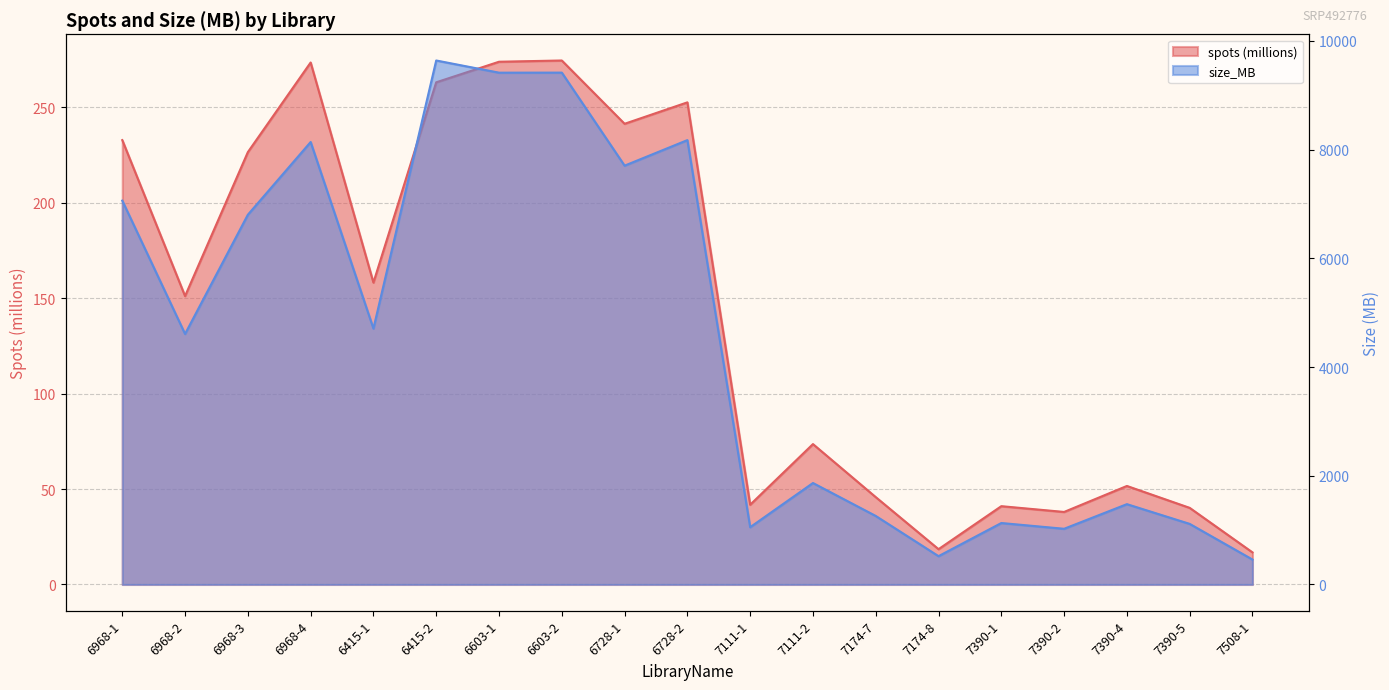

What is the value of the size_MB point at the 19th from the left?

459.0